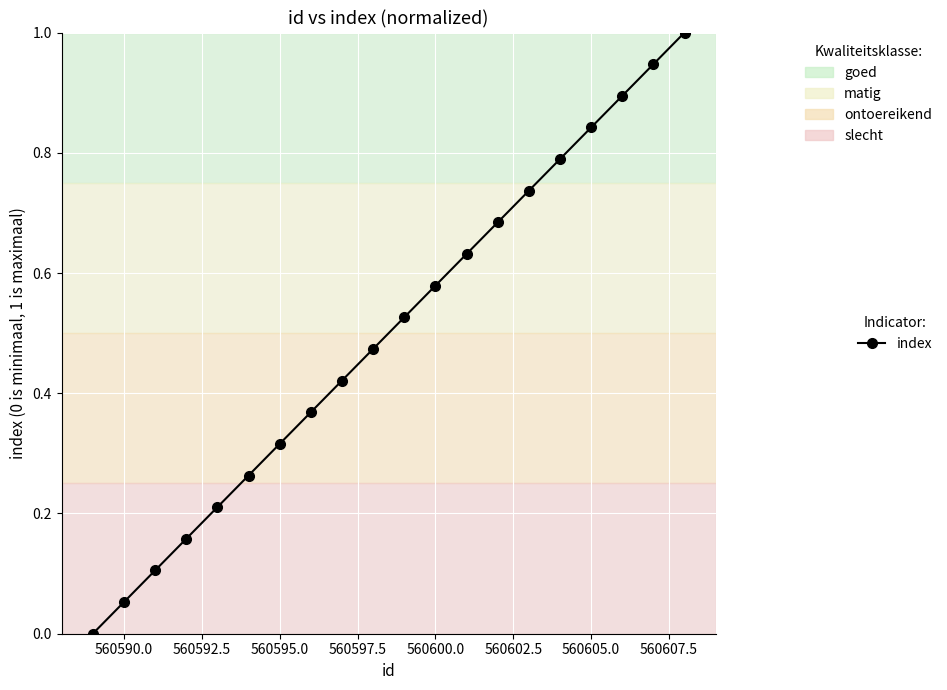

What is the difference between the maximum and minimum values?

1.0